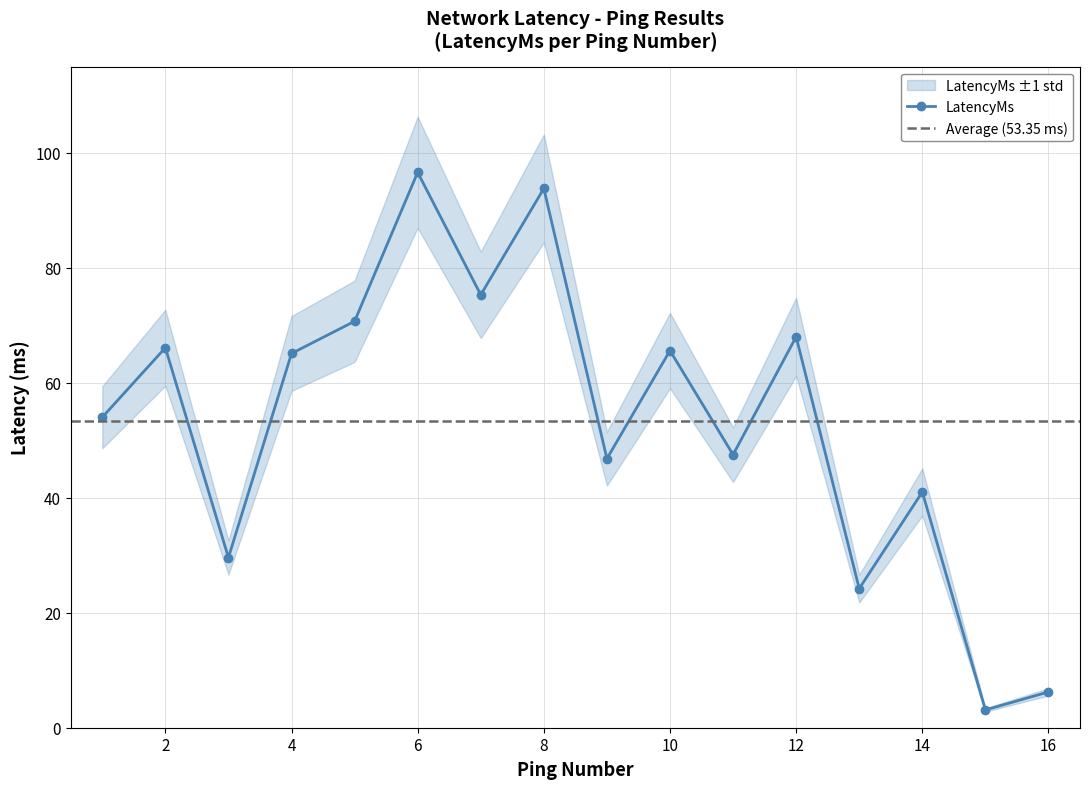

Reading left to right, what are all the values shown in this chart?

1=54.0	2=66.1	3=29.6	4=65.1	5=70.7	6=96.6	7=75.3	8=93.8	9=46.8	10=65.6	11=47.5	12=68.0	13=24.2	14=41.0	15=3.1	16=6.2